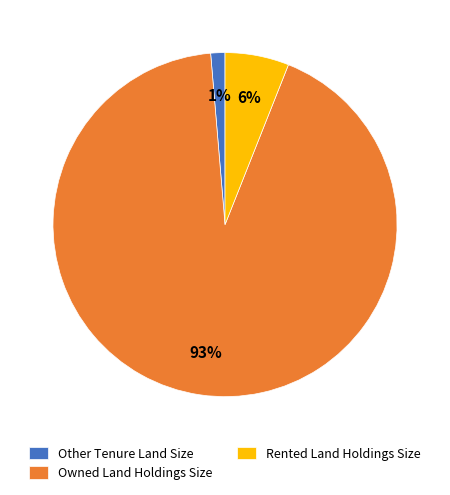

What is the majority slice?

Owned Land Holdings Size